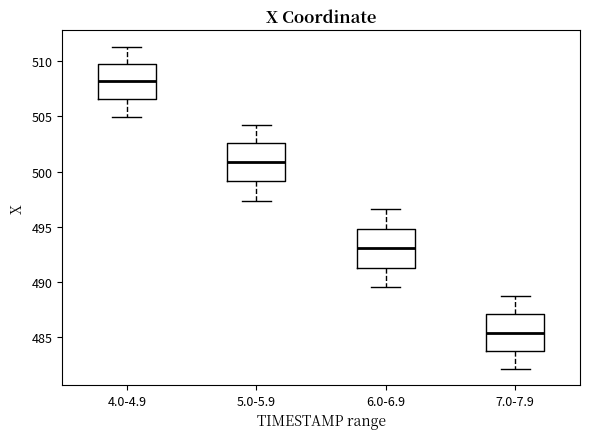

Reading left to right, transcribe this box plot: for each box, give where its median line is, the range the box spans, and where its two whiskers end, as read against the y-axis. The values are not printed on the chart, so give them approximately, as read against the axis.

4.0-4.9: median 508.0, box 506.5 to 510.0, whiskers 505.0 to 511.5
5.0-5.9: median 501.0, box 499.0 to 502.5, whiskers 497.5 to 504.0
6.0-6.9: median 493.0, box 491.5 to 495.0, whiskers 489.5 to 496.5
7.0-7.9: median 485.5, box 484.0 to 487.0, whiskers 482.0 to 489.0